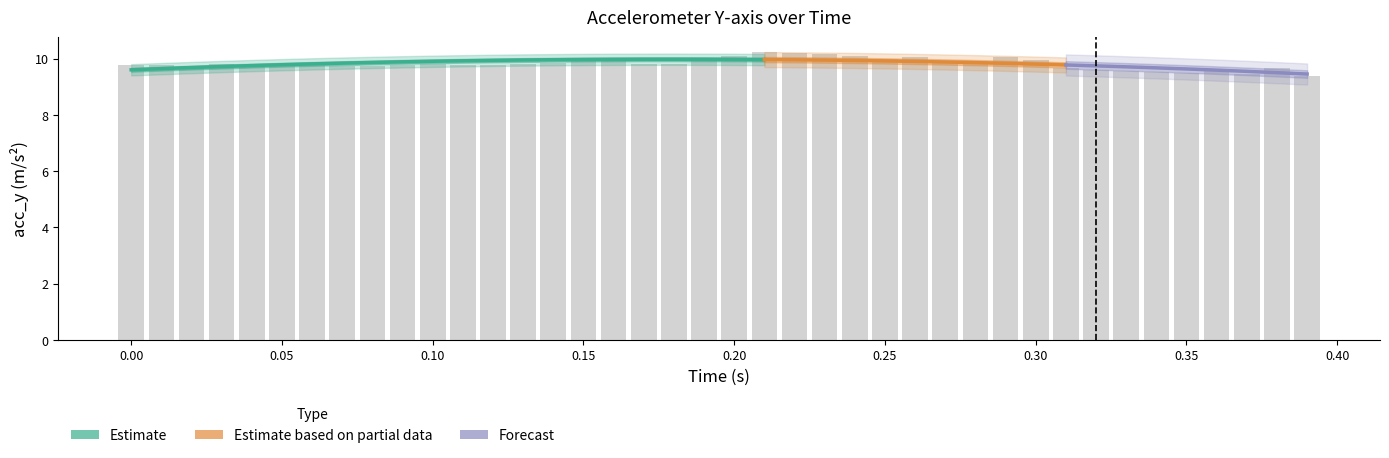

What is the sum of all values?

392.6